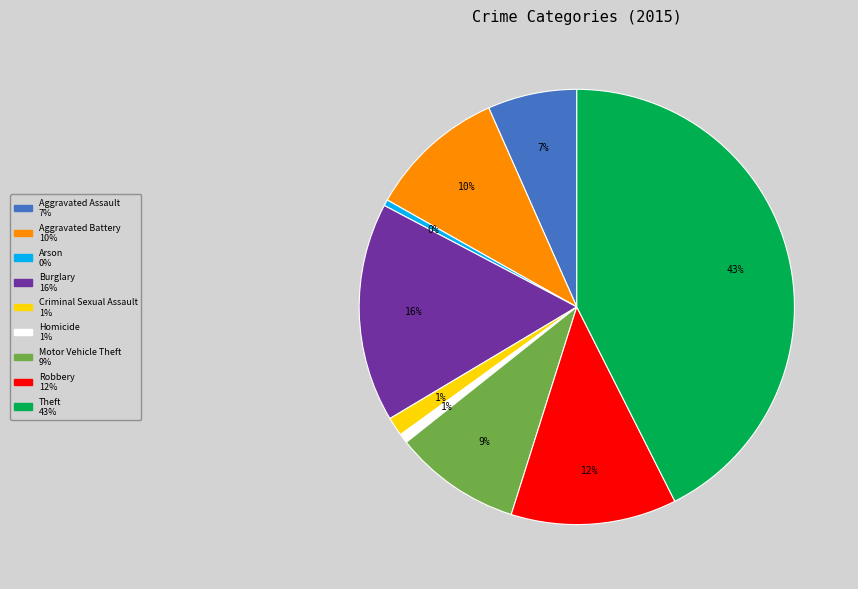

What is the largest slice in the pie chart?

Theft